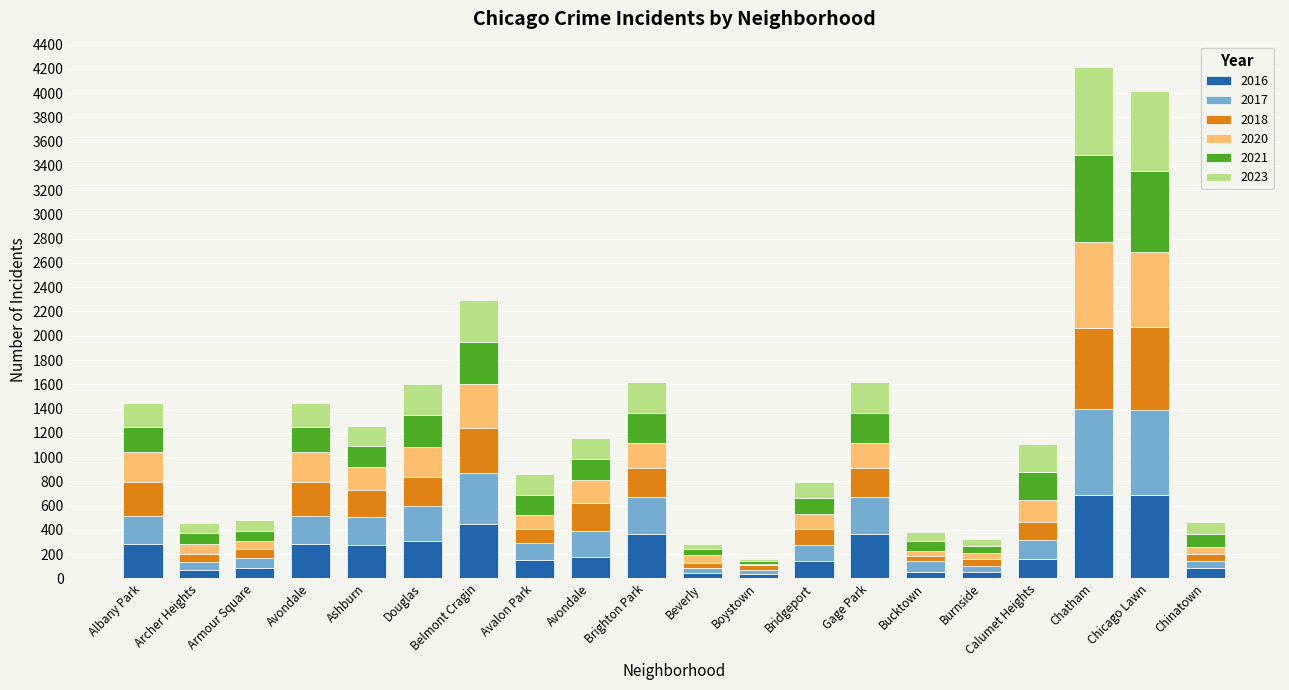

True or false: 2017 has a value of 50 at Burnside.

True